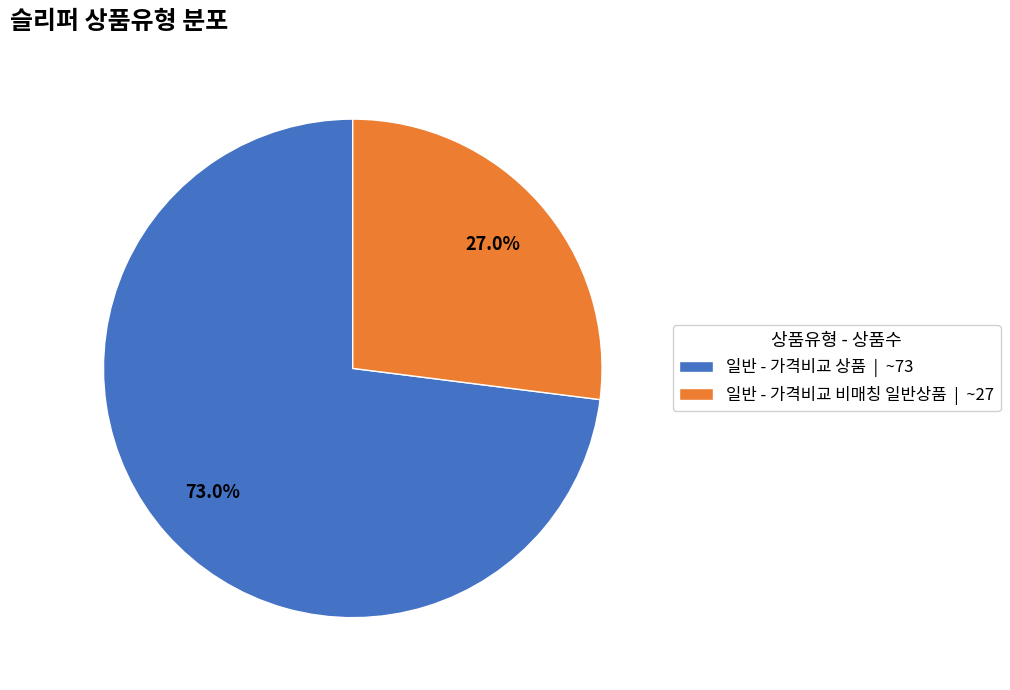

True or false: 일반 - 가격비교 비매칭 일반상품 accounts for 27% of the total.

True